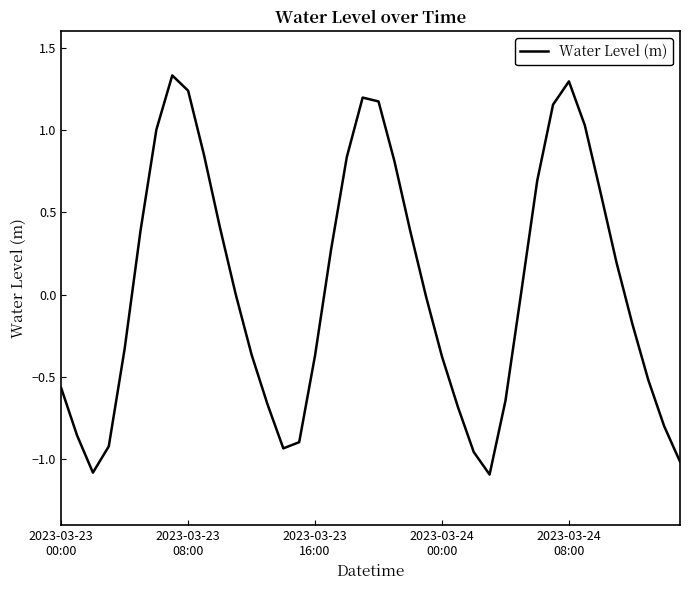

What is the minimum value shown in the chart?

-1.1